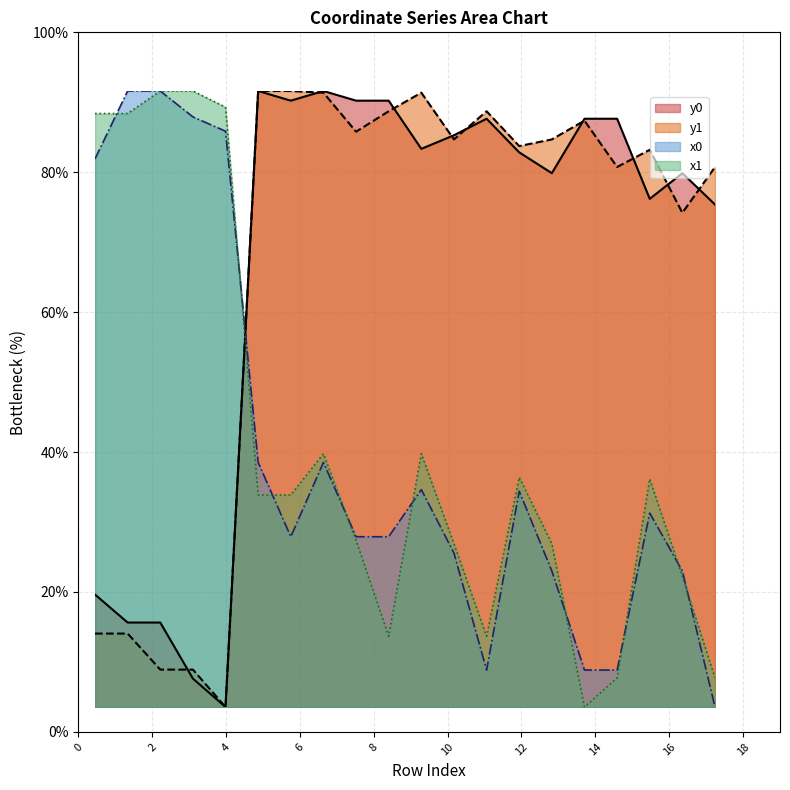

What are all the series names shown in the legend?

x0, y0, x1, y1